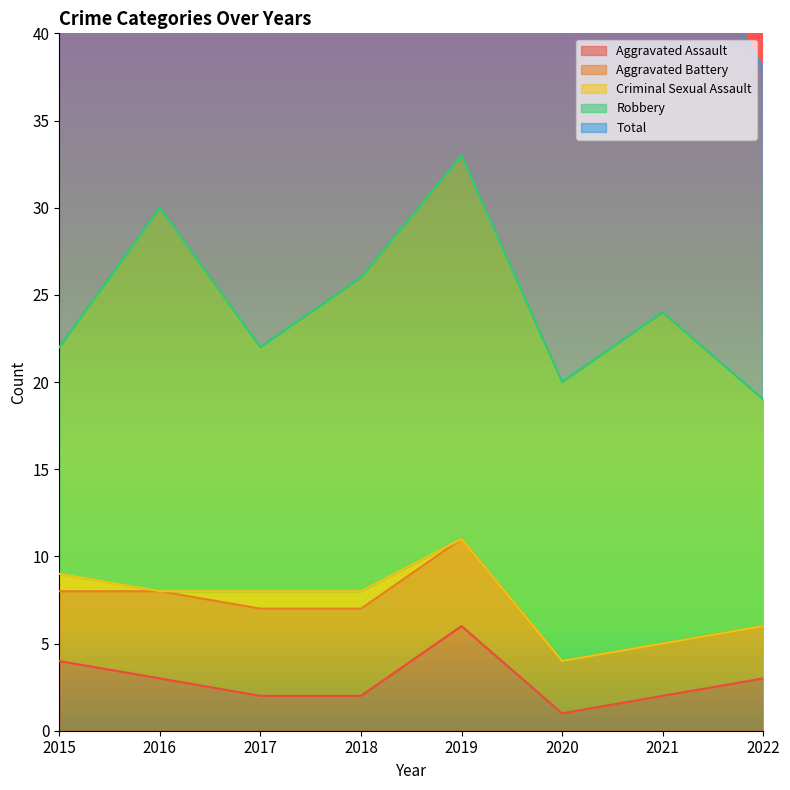

What is the difference between the second highest and second lowest values in the Aggravated Assault series?

2